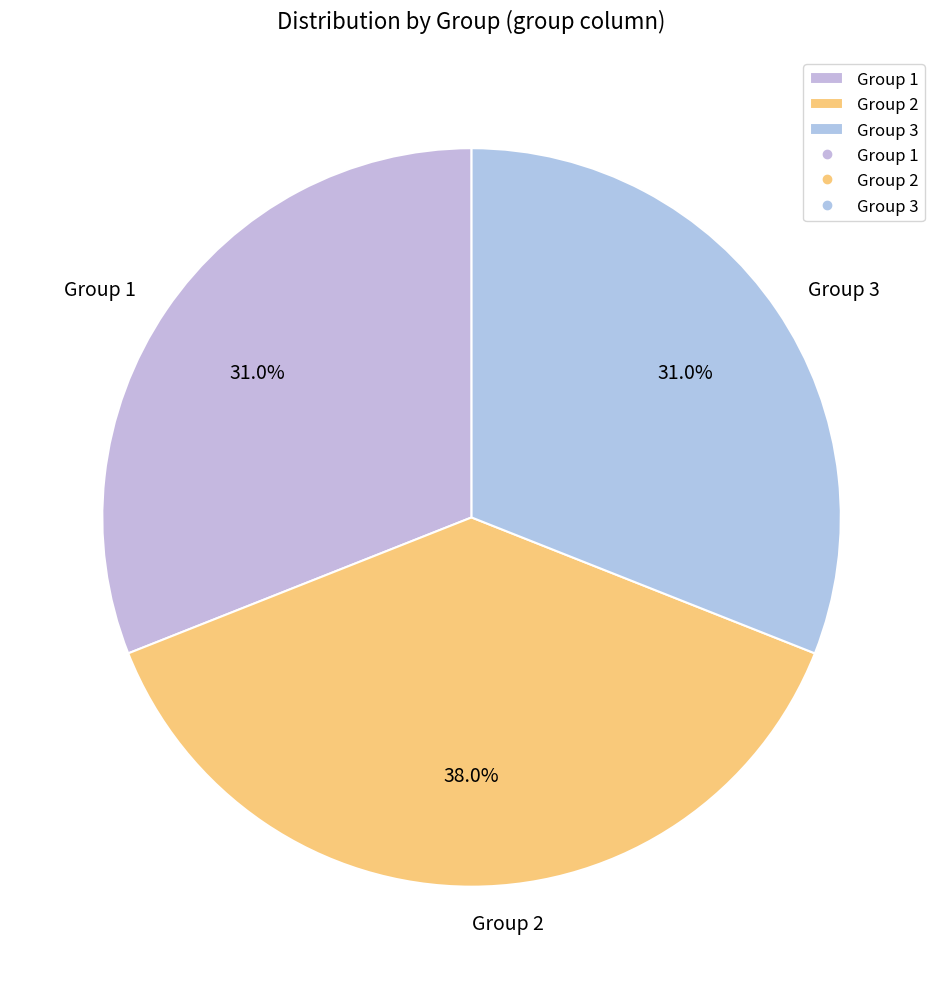

The Group 3 slice represents 31% of the pie. True or false?

True